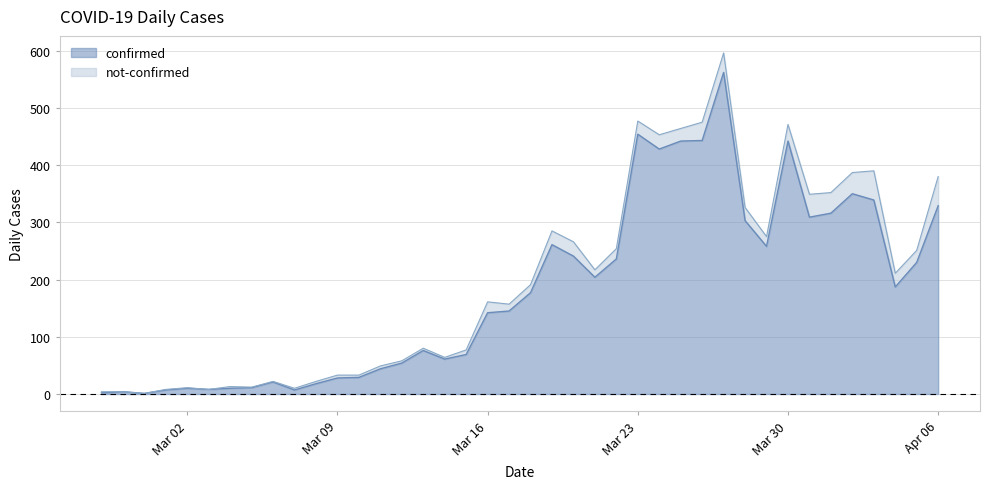

What is the average value?

181